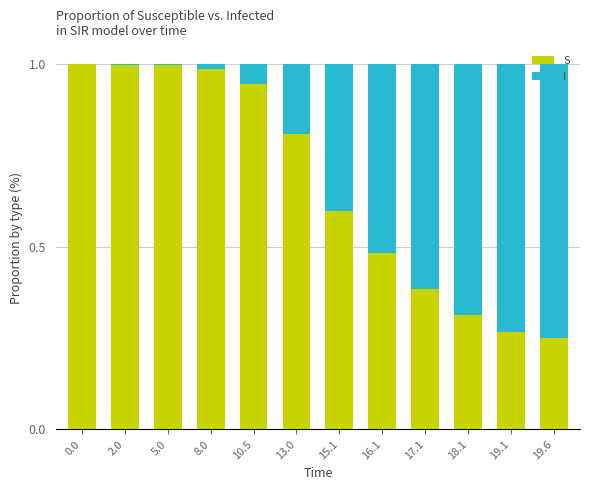

True or false: S has a value of 0.2 at 16.1.

False